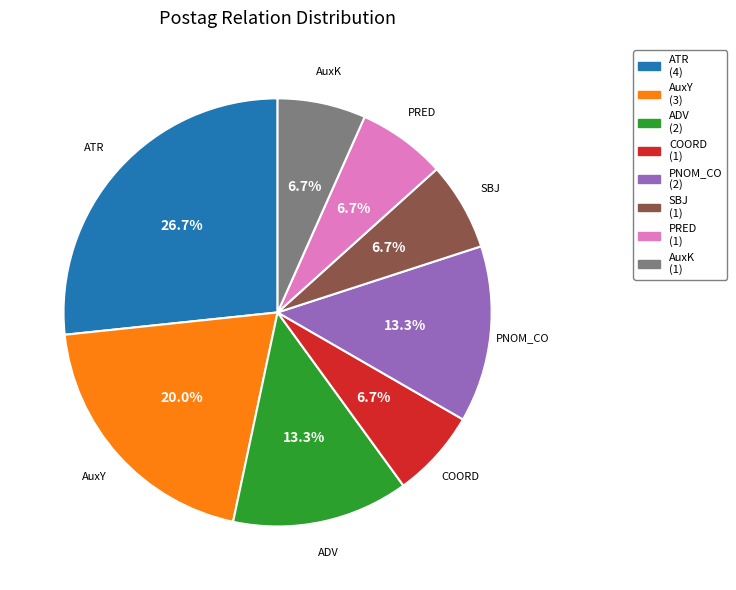

What portion of the pie excludes ATR?

73.3%